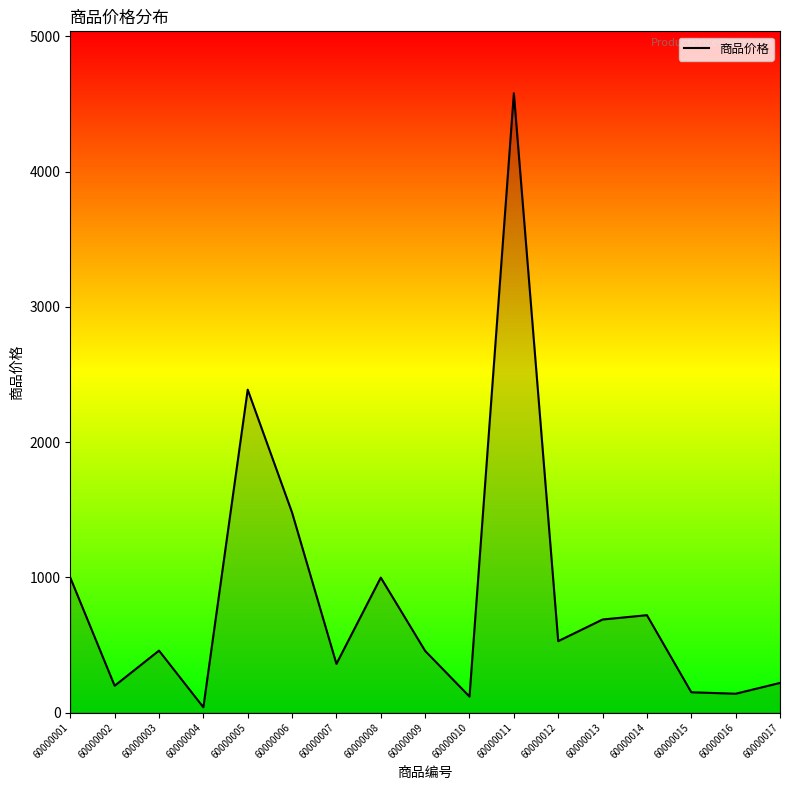

What is the ratio of the value at 60000001 to the value at 60000005?

0.4